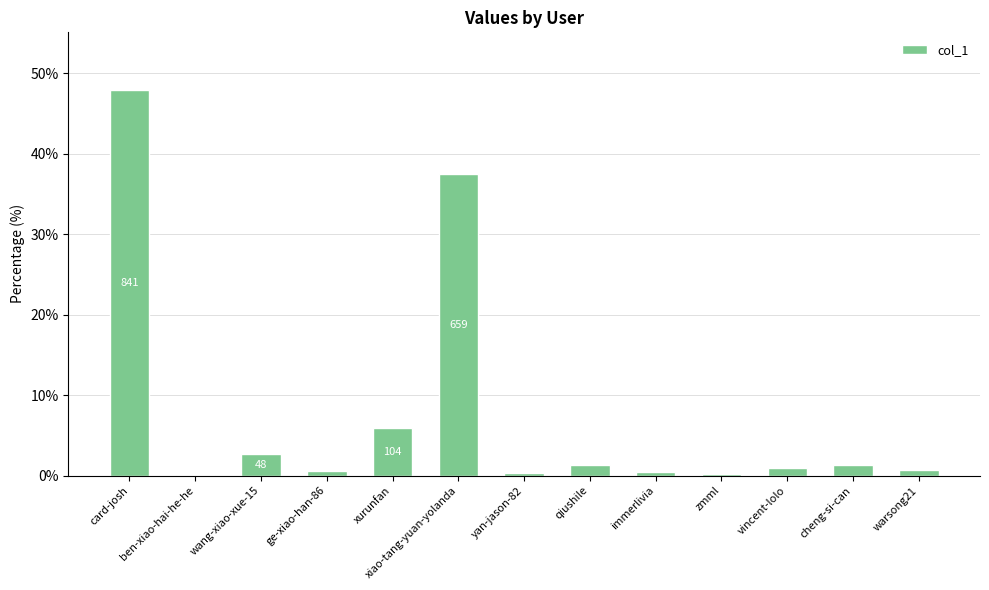

What is the sum of all values?

100.0